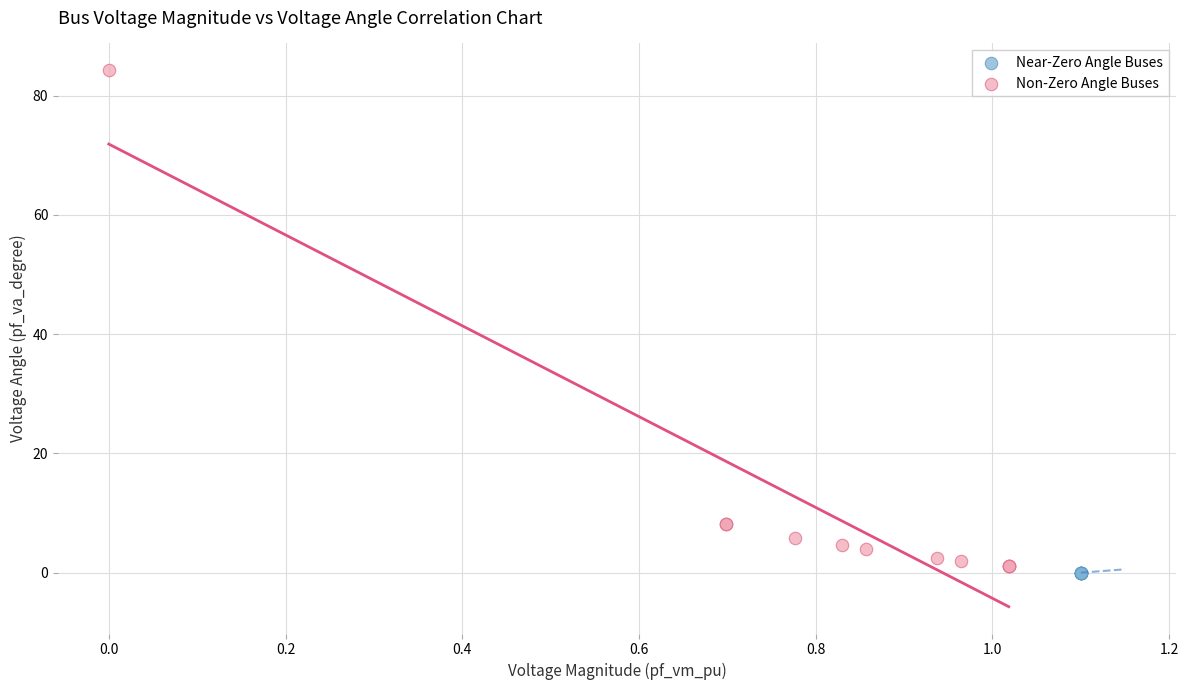

Which series contains the highest Y value?

Non-Zero Angle Buses